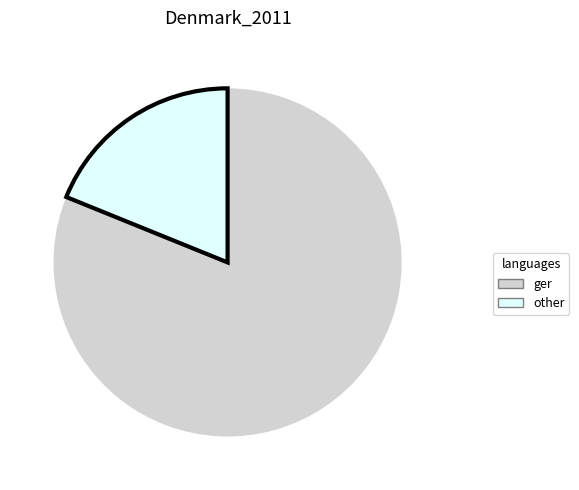

How many segments does this pie chart have?

2